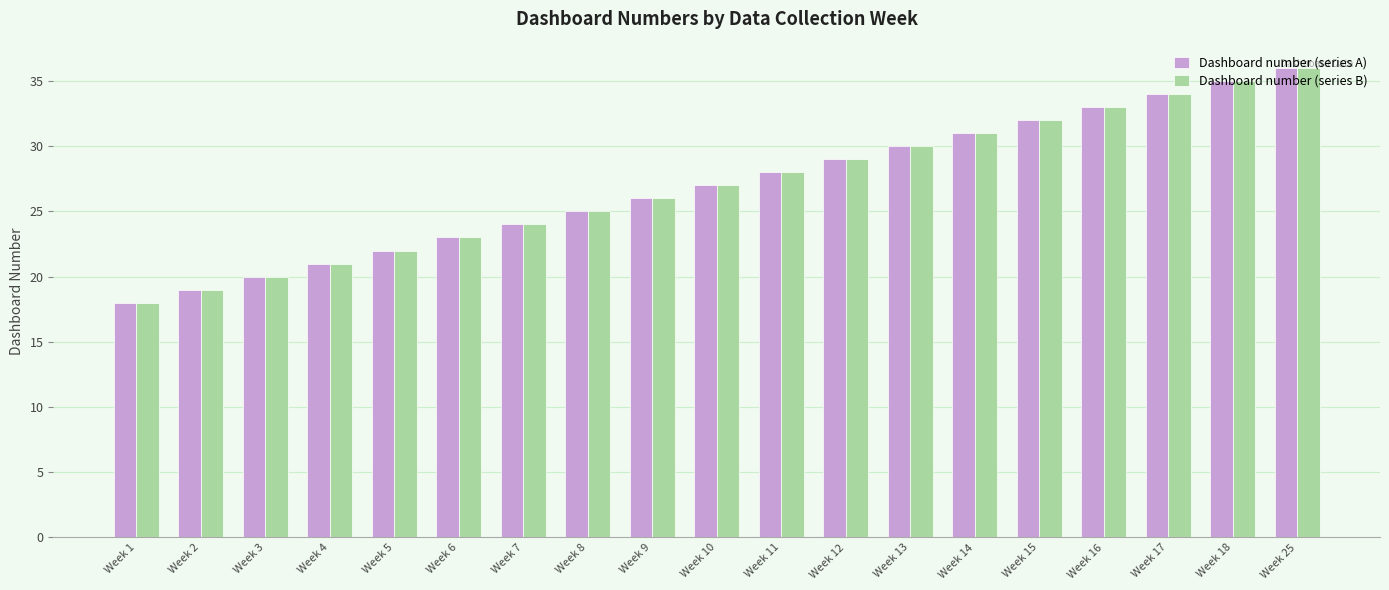

At which label is Dashboard number (series B) closest to 27?

Week 10